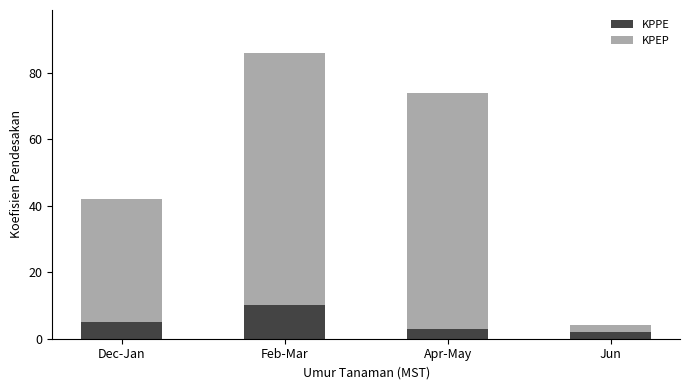

The KPPE series shows 2 at Jun. True or false?

True